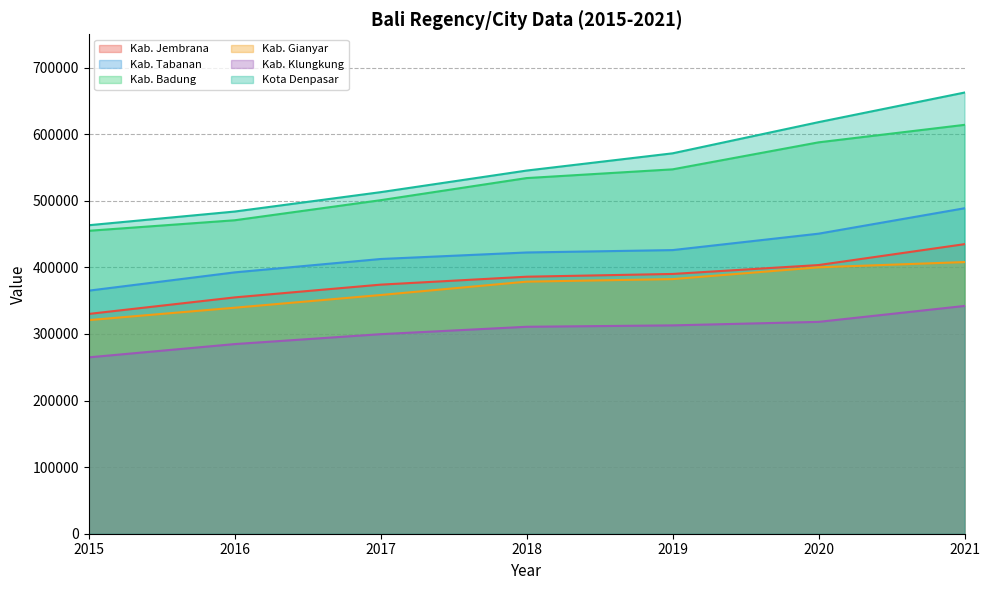

The Kab. Tabanan series shows 730347 at 2018. True or false?

False